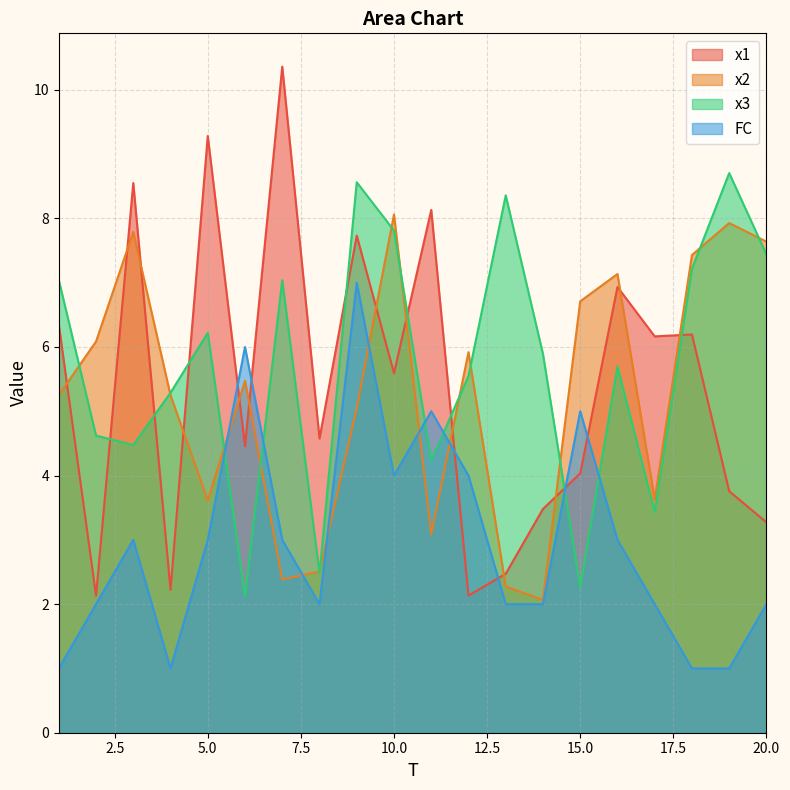

What is the value of the FC point at the 10th from the left?

4.0